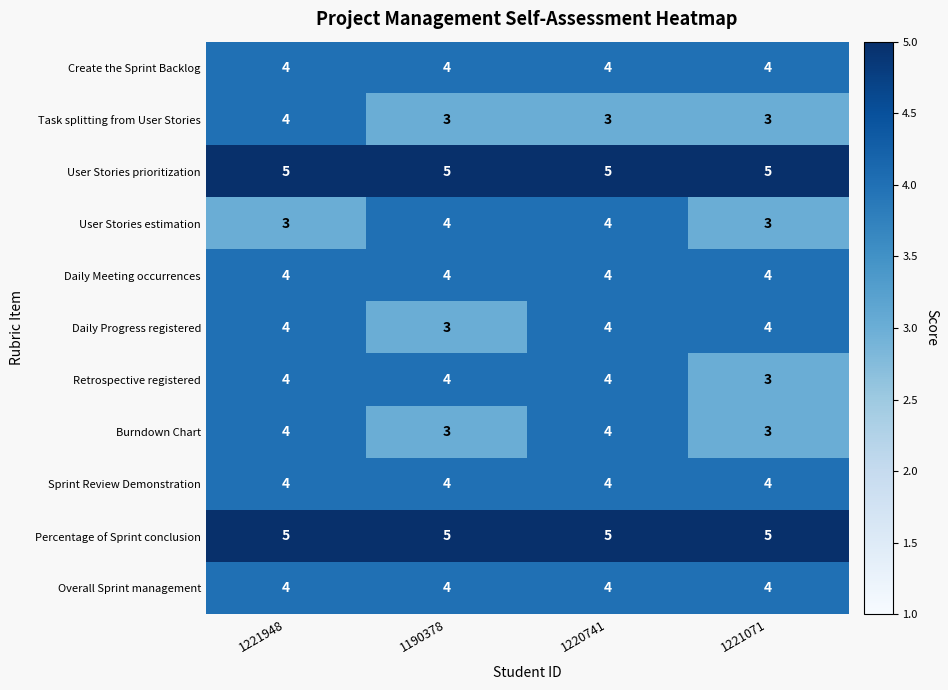

The User Stories prioritization series shows 8 at 1190378. True or false?

False